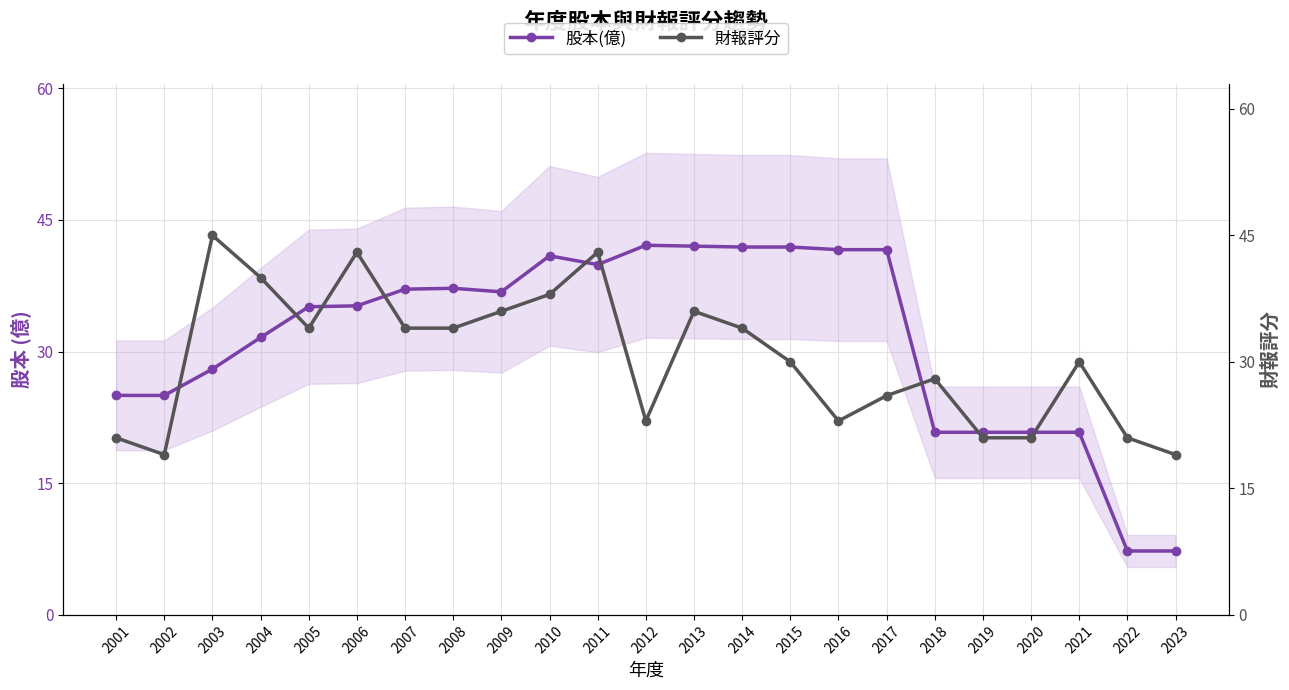

The 財報評分 series shows 26.0 at 2017. True or false?

True